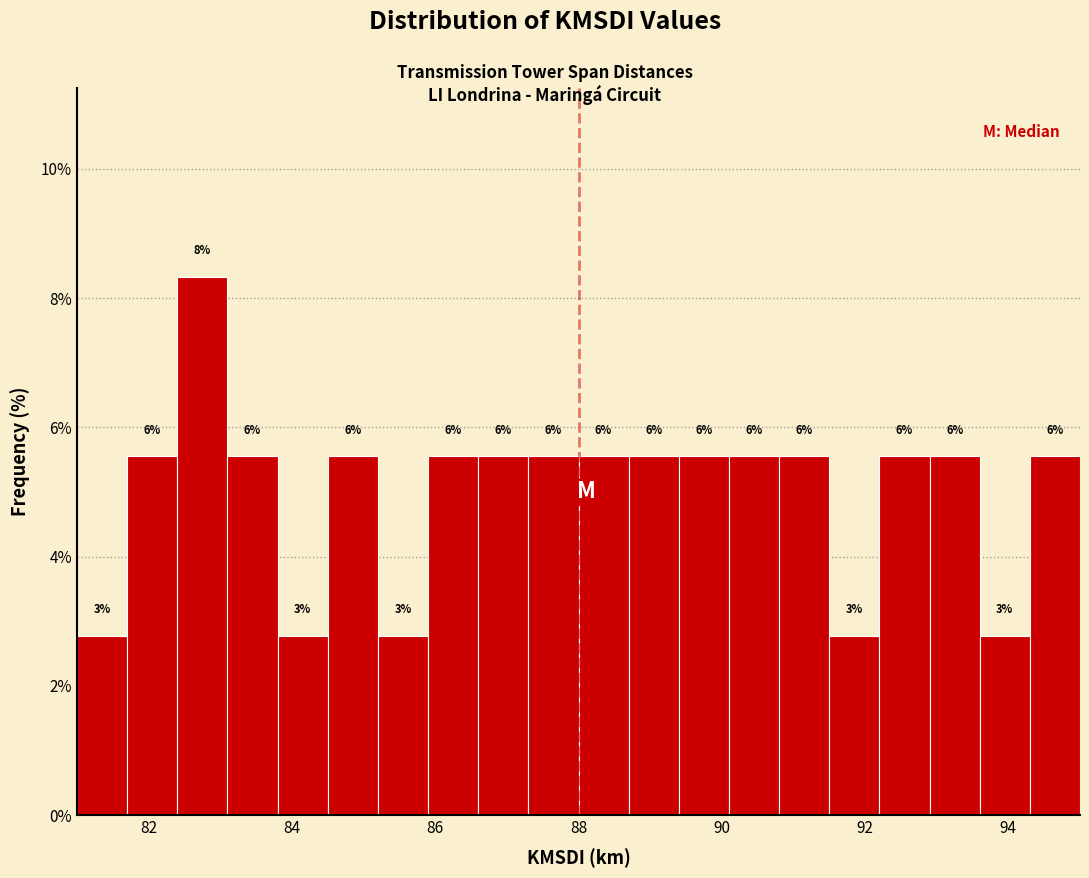

Read against the x-axis, roughly where is the centre of the tallest bar?

82.8